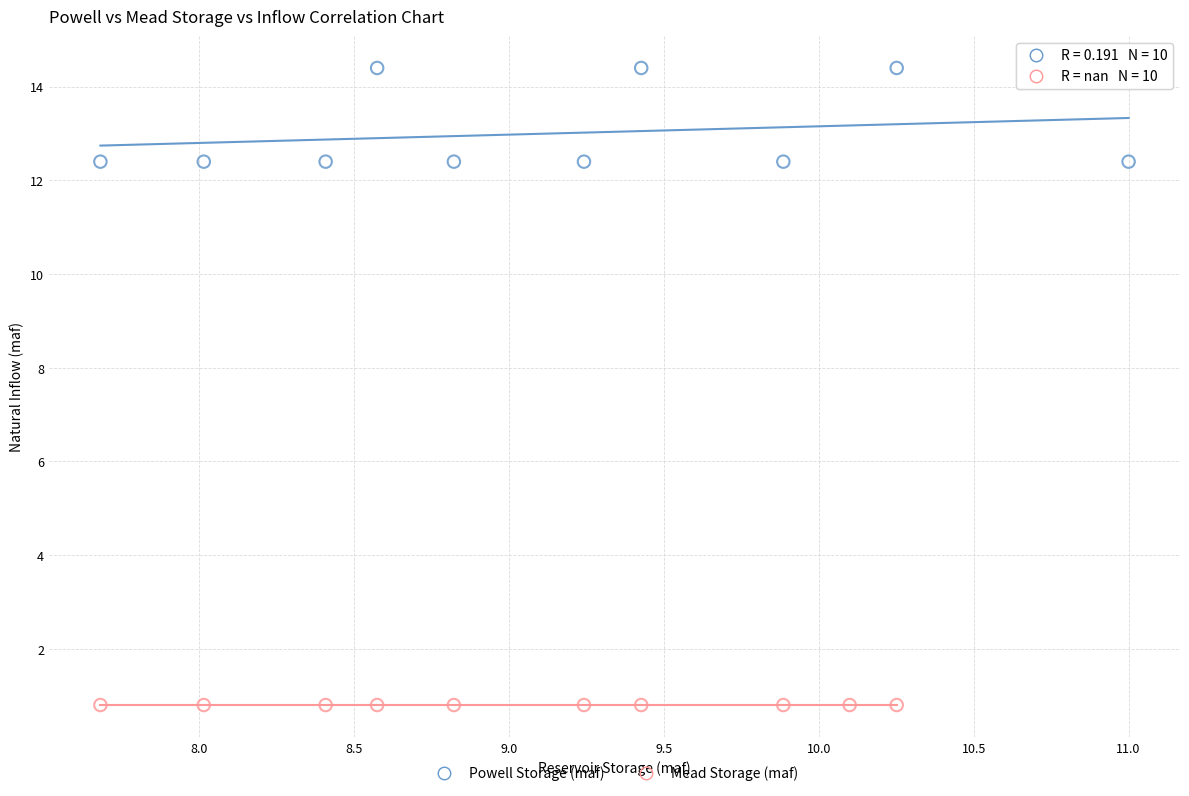

Which series reaches the minimum Y coordinate?

Mead Storage (maf)